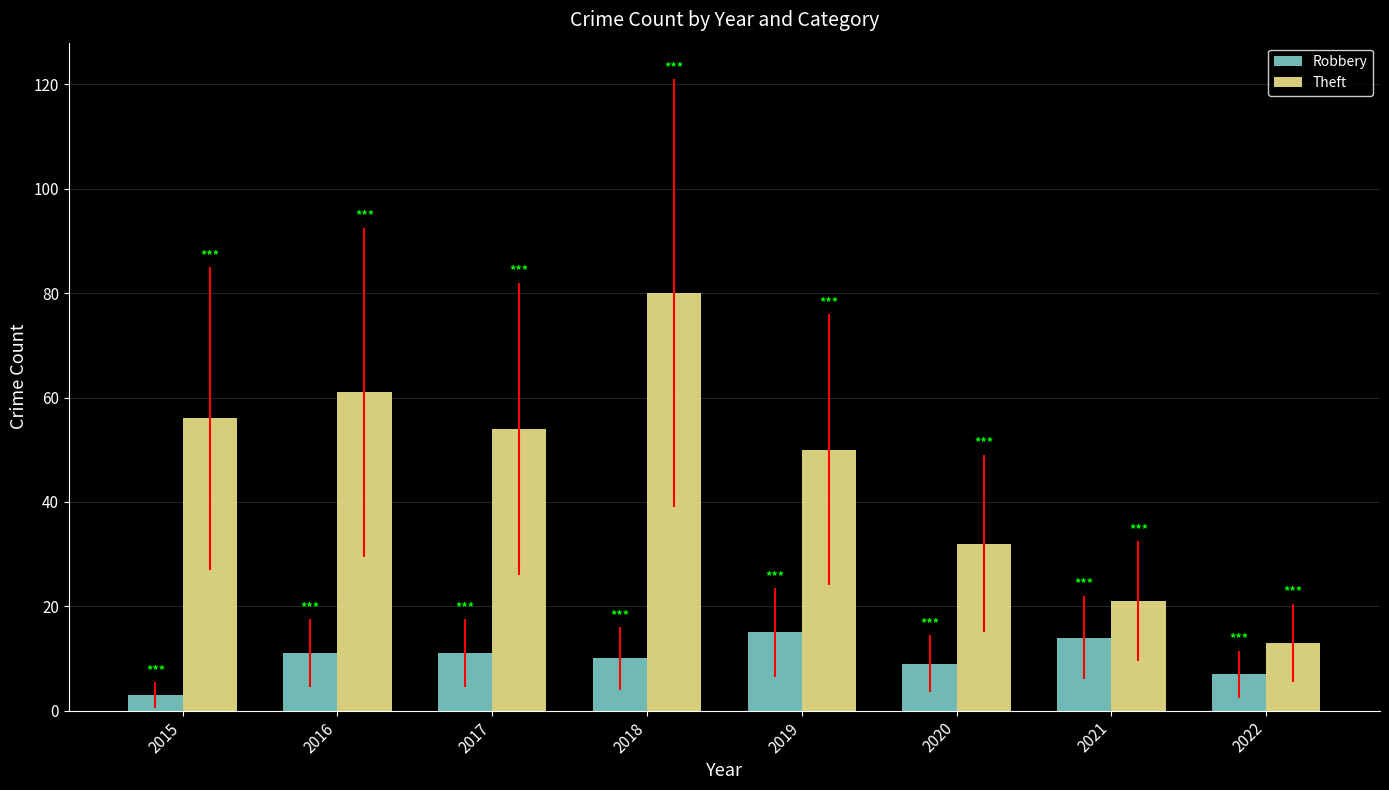

Which label corresponds to the largest value in the chart?

2018